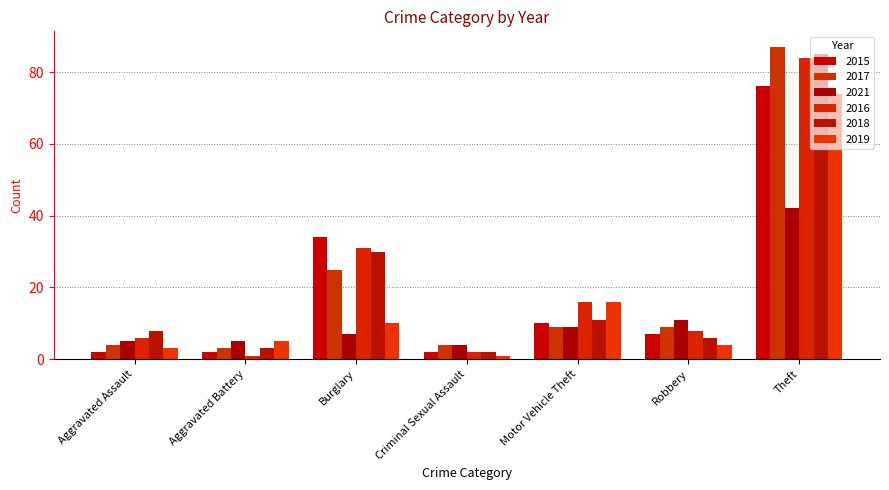

What is the spread (max minus min) of values at Aggravated Assault?

6